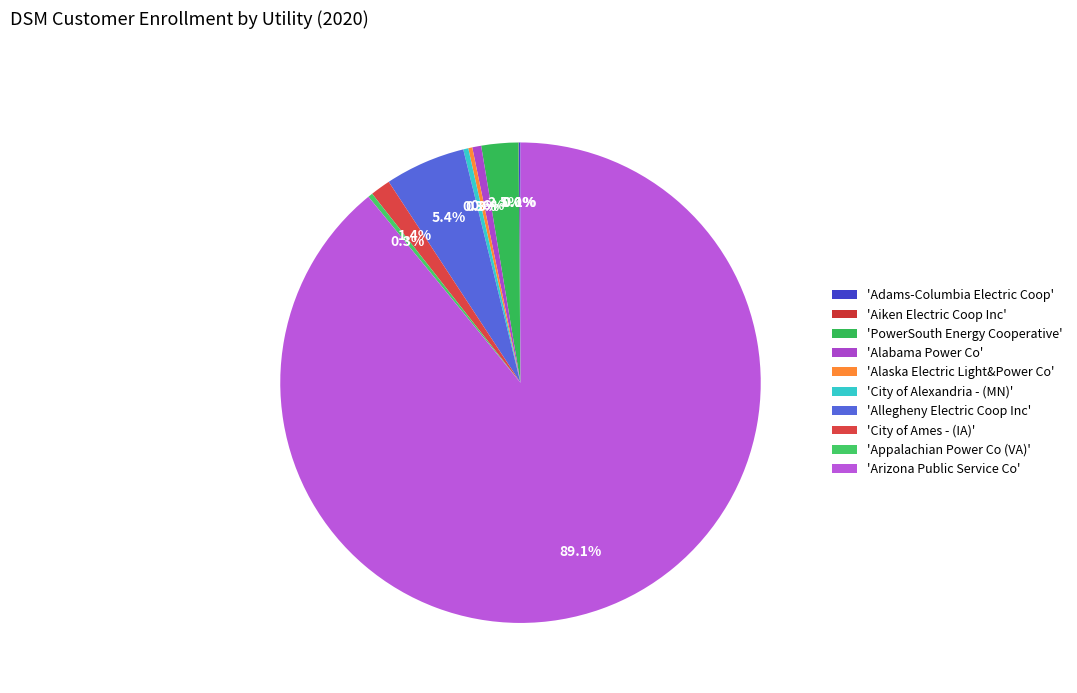

What is the largest slice in the pie chart?

'Arizona Public Service Co'